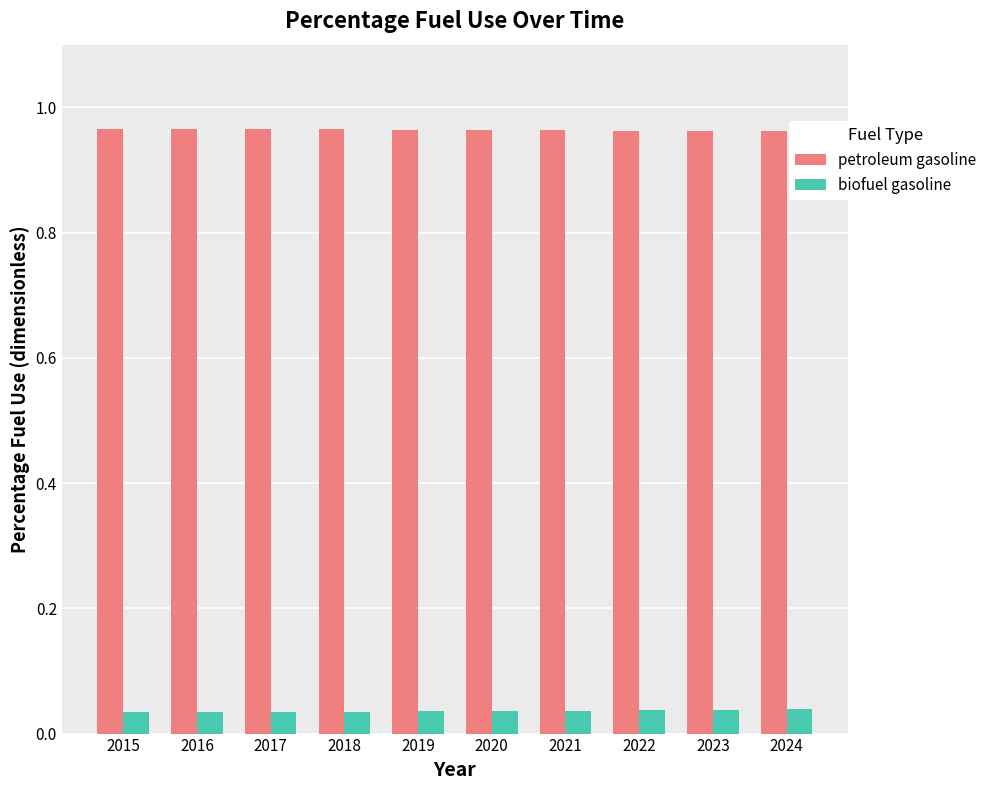

Count the number of categories in the chart.

10